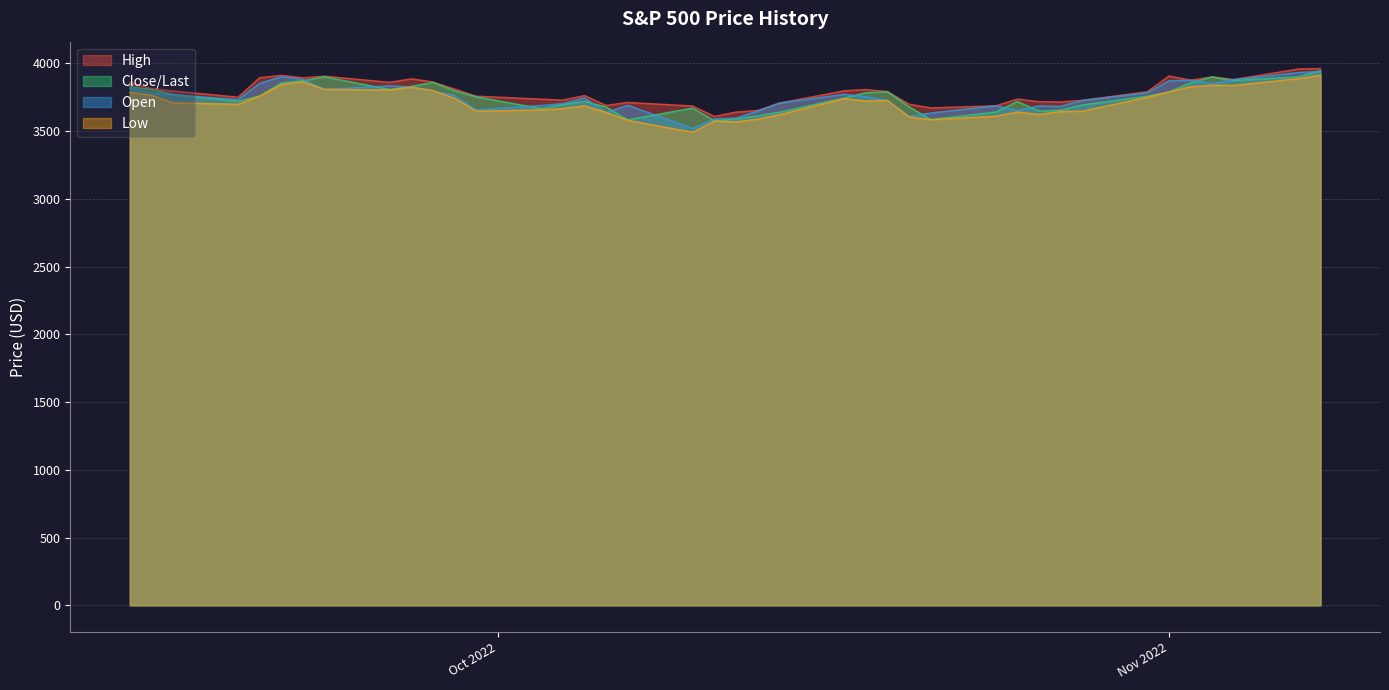

What is the lowest value of the Close/Last series?

3577.0